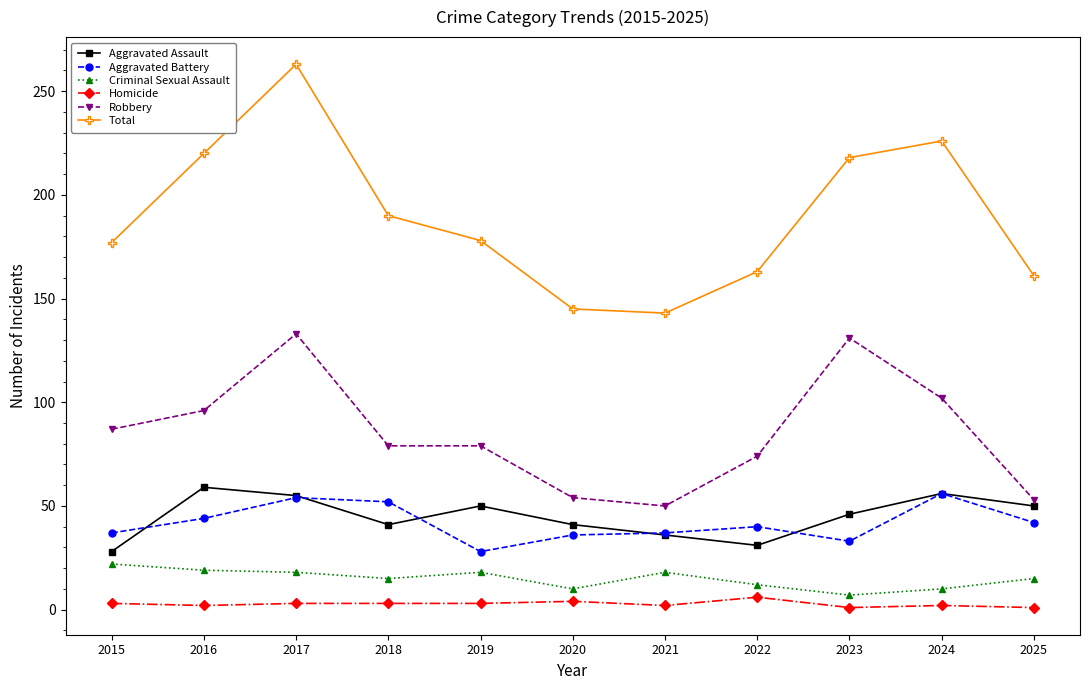

What is the value of the Aggravated Battery point at the 11th from the left?

42